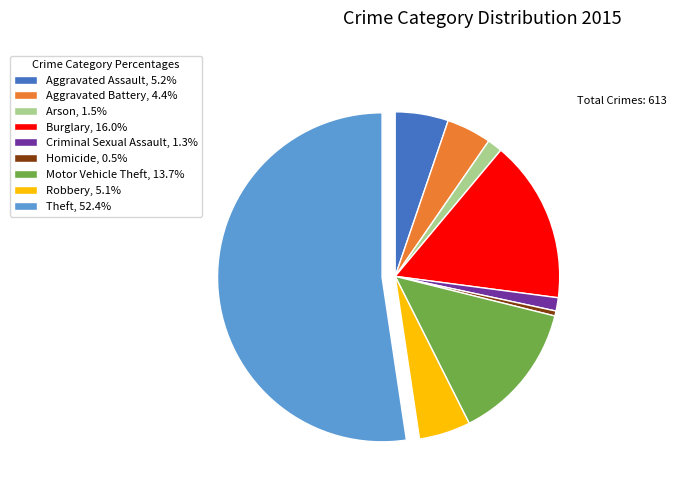

Which has a higher value, Aggravated Battery or Aggravated Assault?

Aggravated Assault